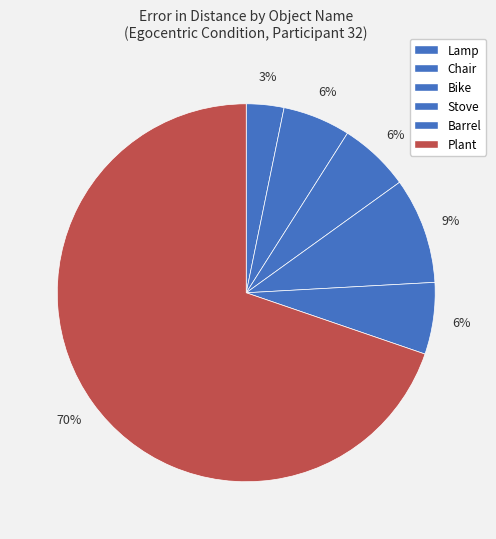

What is the largest slice in the pie chart?

Plant